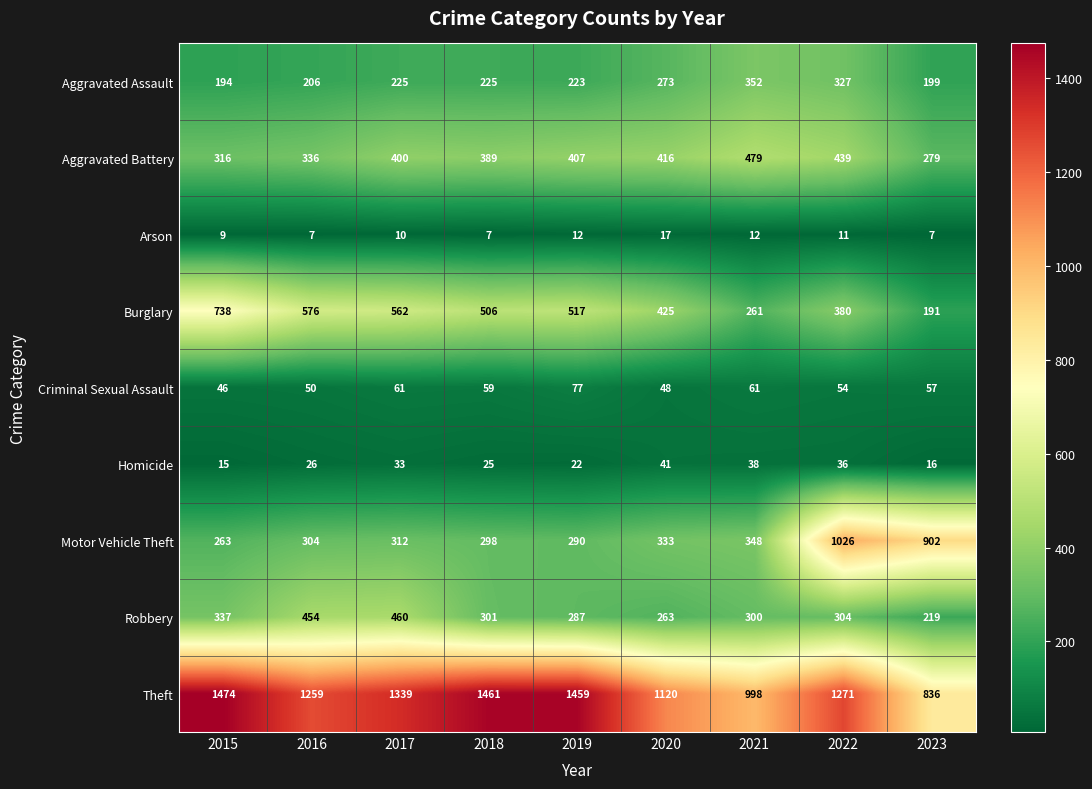

At which category is the sum across all series the highest?

2022